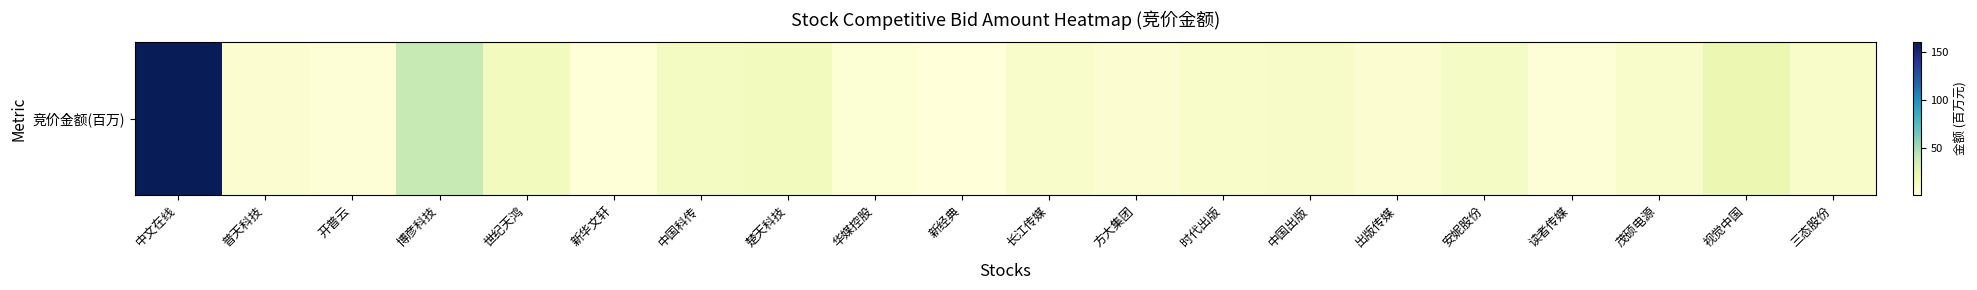

Is it true that the value at 中文在线 is 160.2?

True